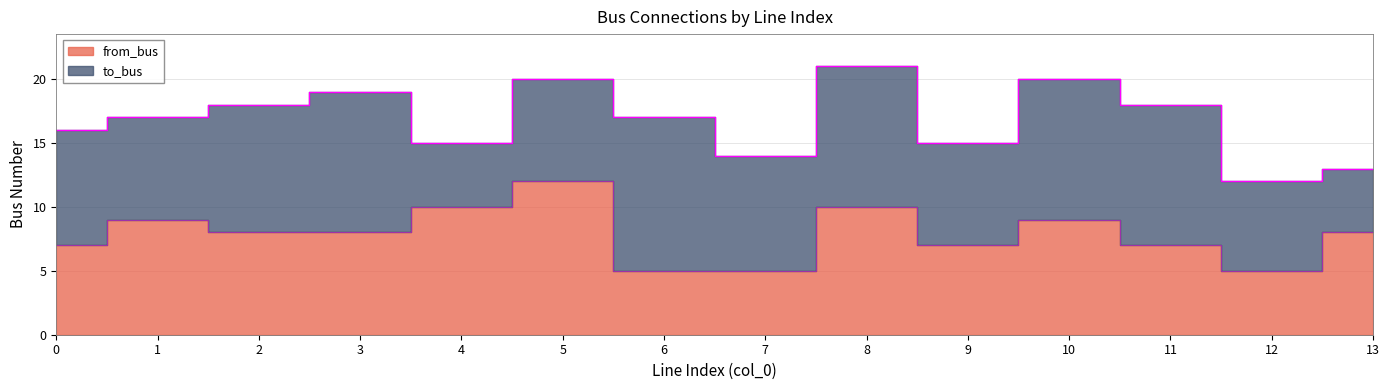

Is it true that the value at 6 is 3?

False